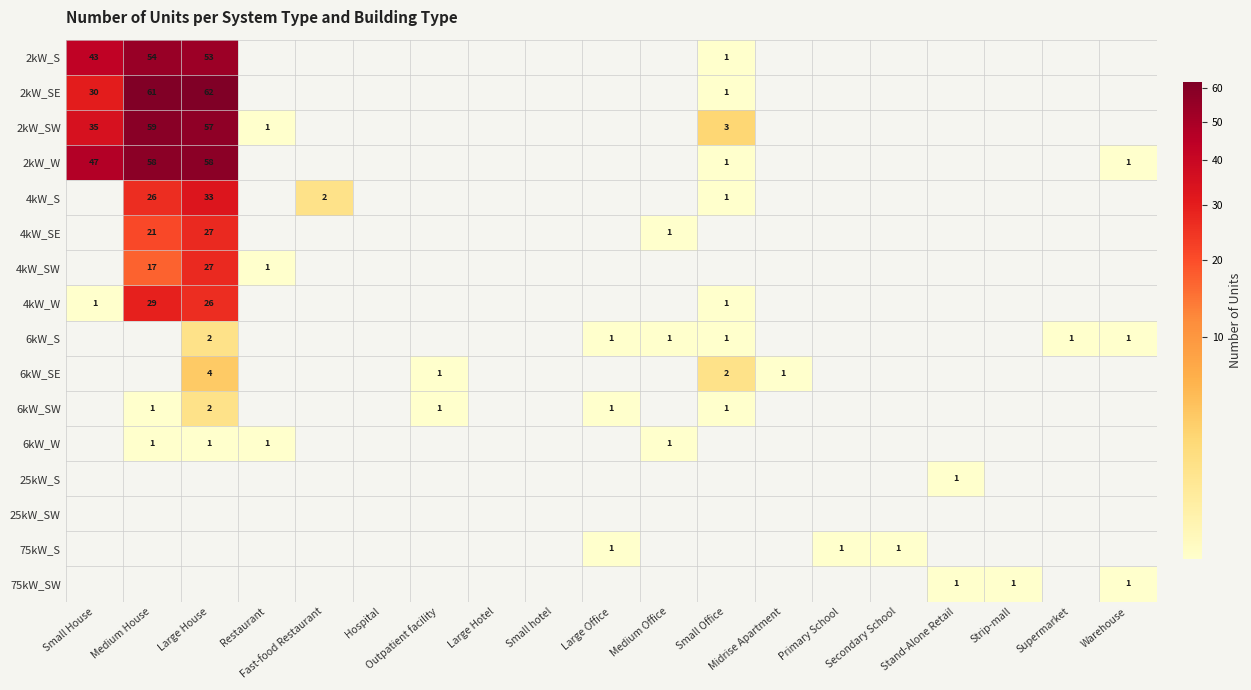

The 2kW_SE series shows 107 at Medium House. True or false?

False